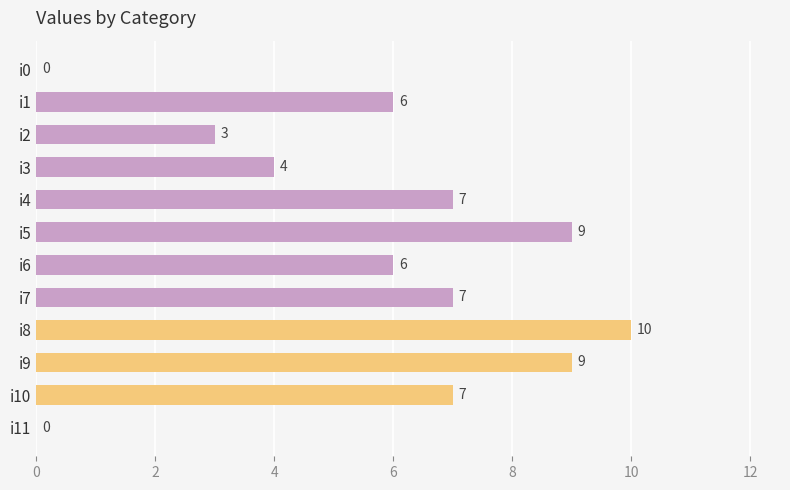

How many values are between 4 and 9?

8